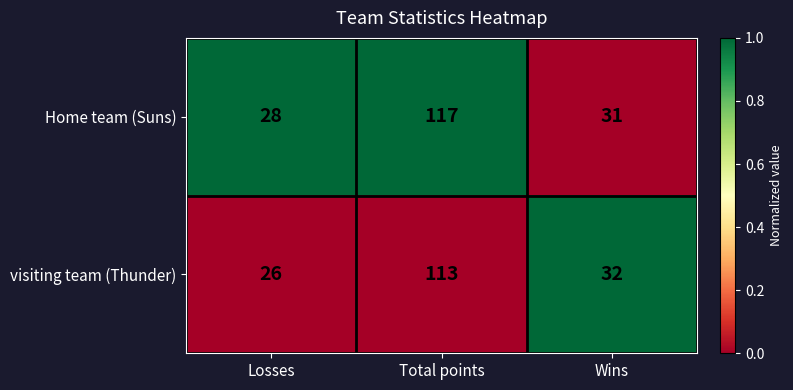

What is the difference between the maximum and second lowest values in the visiting team (Thunder) series?

81